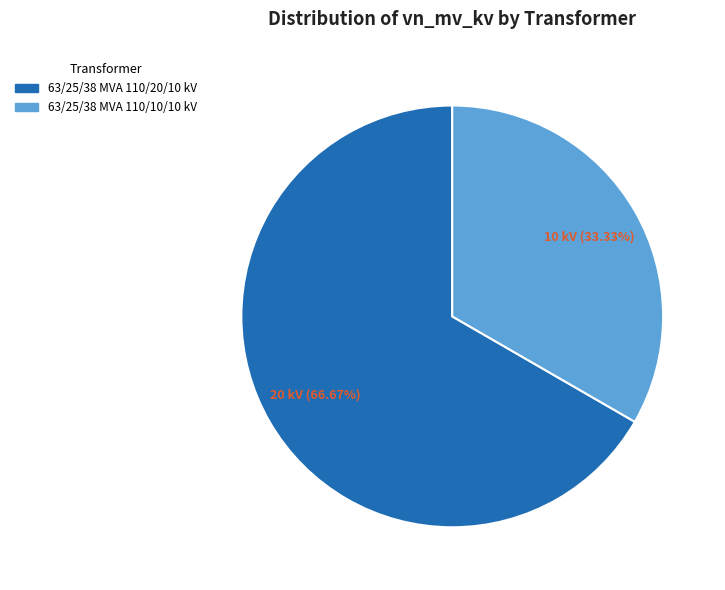

What is the smallest slice in the pie chart?

63/25/38 MVA 110/10/10 kV